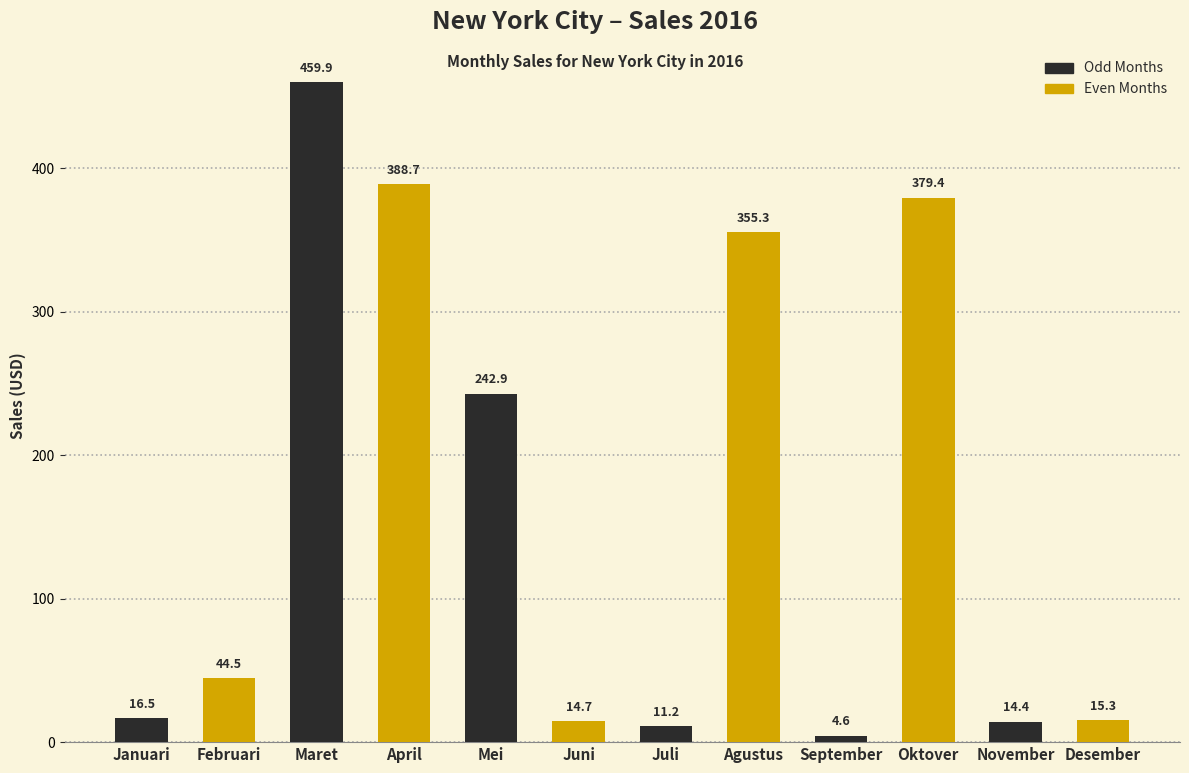

List the labels in order of value, smallest first.

September, Juli, November, Juni, Desember, Januari, Februari, Mei, Agustus, Oktover, April, Maret